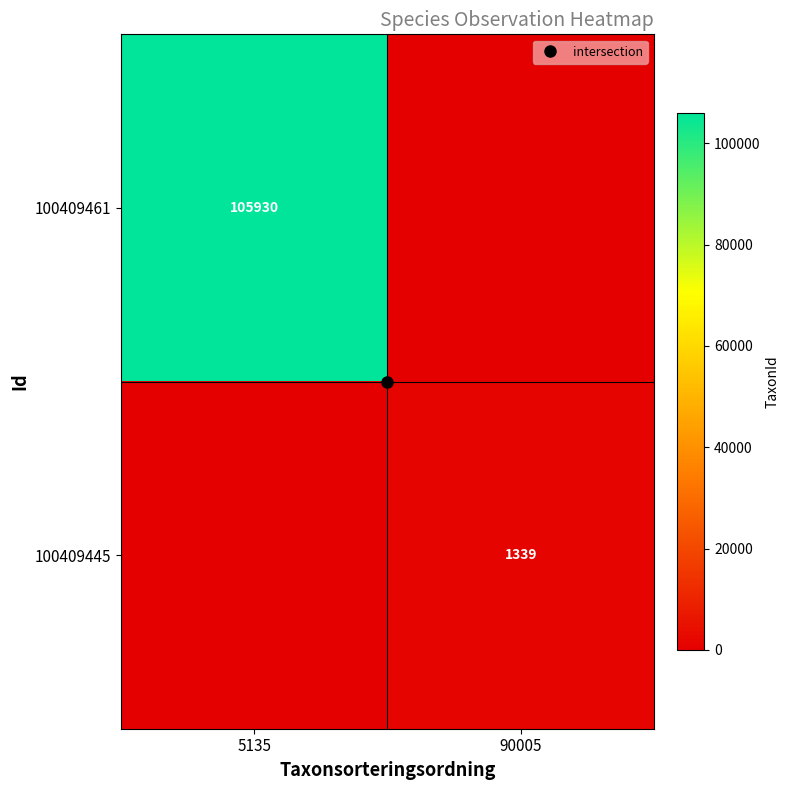

How many values in the 100409461 series are below 105930?

1